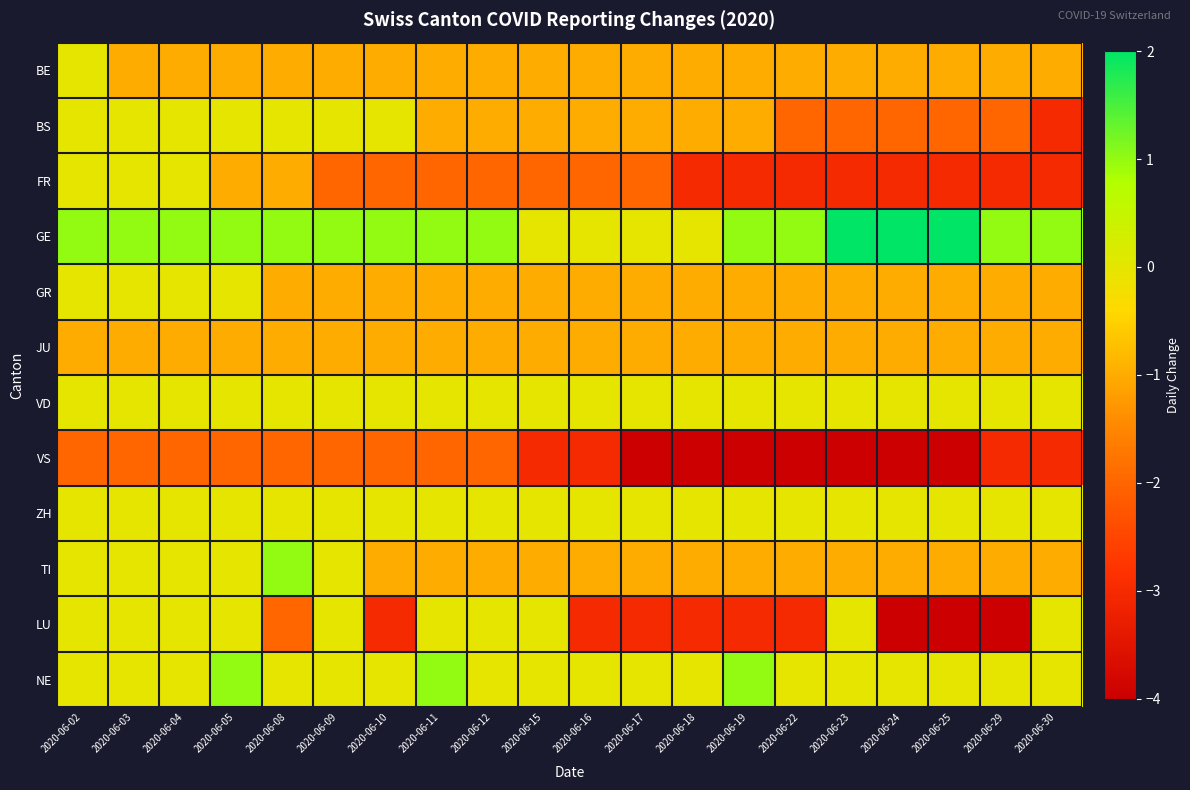

Reading left to right, what are all the values shown in this chart?

BE: 2020-06-02=0	2020-06-03=-1	2020-06-04=-1	2020-06-05=-1	2020-06-08=-1	2020-06-09=-1	2020-06-10=-1	2020-06-11=-1	2020-06-12=-1	2020-06-15=-1	2020-06-16=-1	2020-06-17=-1	2020-06-18=-1	2020-06-19=-1	2020-06-22=-1	2020-06-23=-1	2020-06-24=-1	2020-06-25=-1	2020-06-29=-1	2020-06-30=-1
BS: 2020-06-02=0	2020-06-03=0	2020-06-04=0	2020-06-05=0	2020-06-08=0	2020-06-09=0	2020-06-10=0	2020-06-11=-1	2020-06-12=-1	2020-06-15=-1	2020-06-16=-1	2020-06-17=-1	2020-06-18=-1	2020-06-19=-1	2020-06-22=-2	2020-06-23=-2	2020-06-24=-2	2020-06-25=-2	2020-06-29=-2	2020-06-30=-3
FR: 2020-06-02=0	2020-06-03=0	2020-06-04=0	2020-06-05=-1	2020-06-08=-1	2020-06-09=-2	2020-06-10=-2	2020-06-11=-2	2020-06-12=-2	2020-06-15=-2	2020-06-16=-2	2020-06-17=-2	2020-06-18=-3	2020-06-19=-3	2020-06-22=-3	2020-06-23=-3	2020-06-24=-3	2020-06-25=-3	2020-06-29=-3	2020-06-30=-3
GE: 2020-06-02=1	2020-06-03=1	2020-06-04=1	2020-06-05=1	2020-06-08=1	2020-06-09=1	2020-06-10=1	2020-06-11=1	2020-06-12=1	2020-06-15=0	2020-06-16=0	2020-06-17=0	2020-06-18=0	2020-06-19=1	2020-06-22=1	2020-06-23=2	2020-06-24=2	2020-06-25=2	2020-06-29=1	2020-06-30=1
GR: 2020-06-02=0	2020-06-03=0	2020-06-04=0	2020-06-05=0	2020-06-08=-1	2020-06-09=-1	2020-06-10=-1	2020-06-11=-1	2020-06-12=-1	2020-06-15=-1	2020-06-16=-1	2020-06-17=-1	2020-06-18=-1	2020-06-19=-1	2020-06-22=-1	2020-06-23=-1	2020-06-24=-1	2020-06-25=-1	2020-06-29=-1	2020-06-30=-1
JU: 2020-06-02=-1	2020-06-03=-1	2020-06-04=-1	2020-06-05=-1	2020-06-08=-1	2020-06-09=-1	2020-06-10=-1	2020-06-11=-1	2020-06-12=-1	2020-06-15=-1	2020-06-16=-1	2020-06-17=-1	2020-06-18=-1	2020-06-19=-1	2020-06-22=-1	2020-06-23=-1	2020-06-24=-1	2020-06-25=-1	2020-06-29=-1	2020-06-30=-1
VD: 2020-06-02=0	2020-06-03=0	2020-06-04=0	2020-06-05=0	2020-06-08=0	2020-06-09=0	2020-06-10=0	2020-06-11=0	2020-06-12=0	2020-06-15=0	2020-06-16=0	2020-06-17=0	2020-06-18=0	2020-06-19=0	2020-06-22=0	2020-06-23=0	2020-06-24=0	2020-06-25=0	2020-06-29=0	2020-06-30=0
VS: 2020-06-02=-2	2020-06-03=-2	2020-06-04=-2	2020-06-05=-2	2020-06-08=-2	2020-06-09=-2	2020-06-10=-2	2020-06-11=-2	2020-06-12=-2	2020-06-15=-3	2020-06-16=-3	2020-06-17=-4	2020-06-18=-4	2020-06-19=-4	2020-06-22=-4	2020-06-23=-4	2020-06-24=-4	2020-06-25=-4	2020-06-29=-3	2020-06-30=-3
ZH: 2020-06-02=0	2020-06-03=0	2020-06-04=0	2020-06-05=0	2020-06-08=0	2020-06-09=0	2020-06-10=0	2020-06-11=0	2020-06-12=0	2020-06-15=0	2020-06-16=0	2020-06-17=0	2020-06-18=0	2020-06-19=0	2020-06-22=0	2020-06-23=0	2020-06-24=0	2020-06-25=0	2020-06-29=0	2020-06-30=0
TI: 2020-06-02=0	2020-06-03=0	2020-06-04=0	2020-06-05=0	2020-06-08=1	2020-06-09=0	2020-06-10=-1	2020-06-11=-1	2020-06-12=-1	2020-06-15=-1	2020-06-16=-1	2020-06-17=-1	2020-06-18=-1	2020-06-19=-1	2020-06-22=-1	2020-06-23=-1	2020-06-24=-1	2020-06-25=-1	2020-06-29=-1	2020-06-30=-1
LU: 2020-06-02=0	2020-06-03=0	2020-06-04=0	2020-06-05=0	2020-06-08=-2	2020-06-09=0	2020-06-10=-3	2020-06-11=0	2020-06-12=0	2020-06-15=0	2020-06-16=-3	2020-06-17=-3	2020-06-18=-3	2020-06-19=-3	2020-06-22=-3	2020-06-23=0	2020-06-24=-4	2020-06-25=-4	2020-06-29=-4	2020-06-30=0
NE: 2020-06-02=0	2020-06-03=0	2020-06-04=0	2020-06-05=1	2020-06-08=0	2020-06-09=0	2020-06-10=0	2020-06-11=1	2020-06-12=0	2020-06-15=0	2020-06-16=0	2020-06-17=0	2020-06-18=0	2020-06-19=1	2020-06-22=0	2020-06-23=0	2020-06-24=0	2020-06-25=0	2020-06-29=0	2020-06-30=0